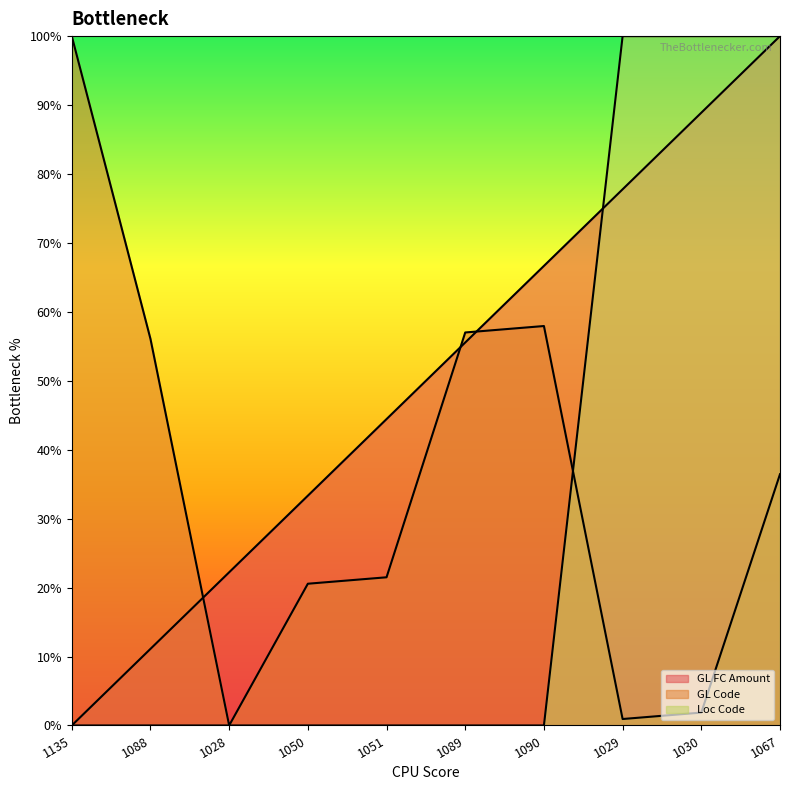

Which series ends up on top after the final intersection of Loc Code and GL FC Amount?

Loc Code